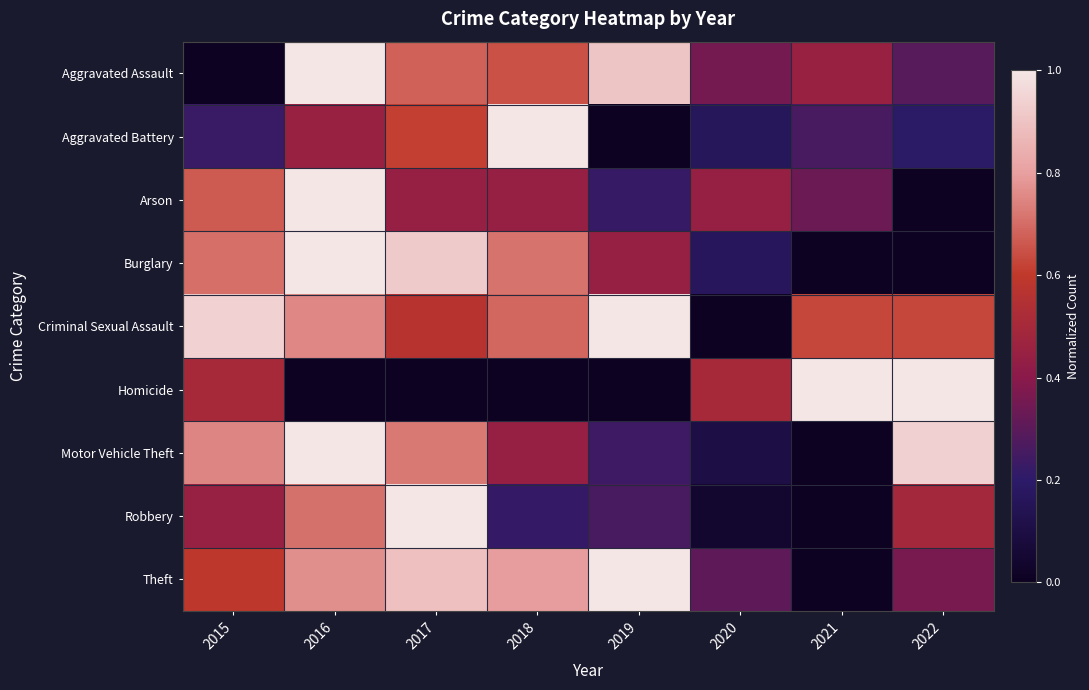

How many series are shown in this chart?

9